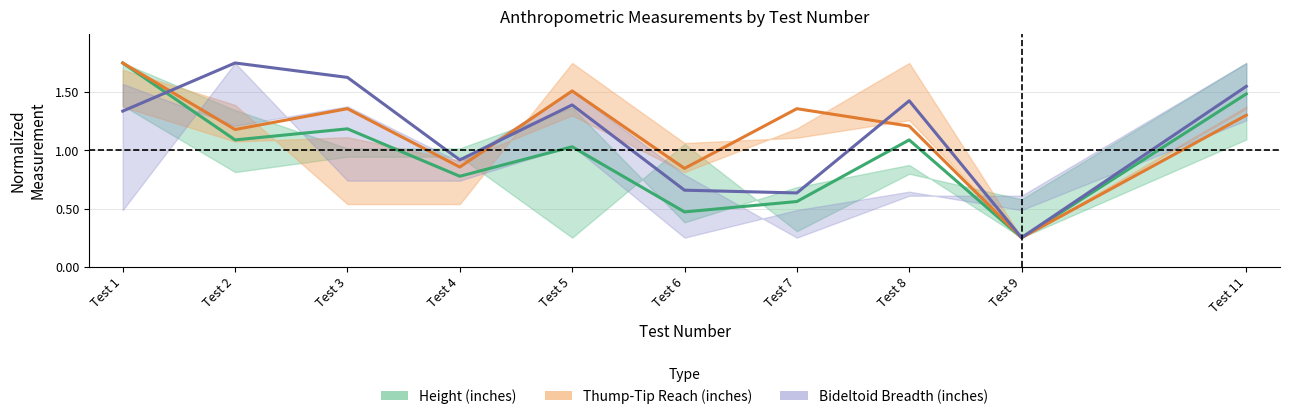

True or false: Thump-Tip Reach (inches) and Bideltoid Breadth (inches) intersect in this chart.

True